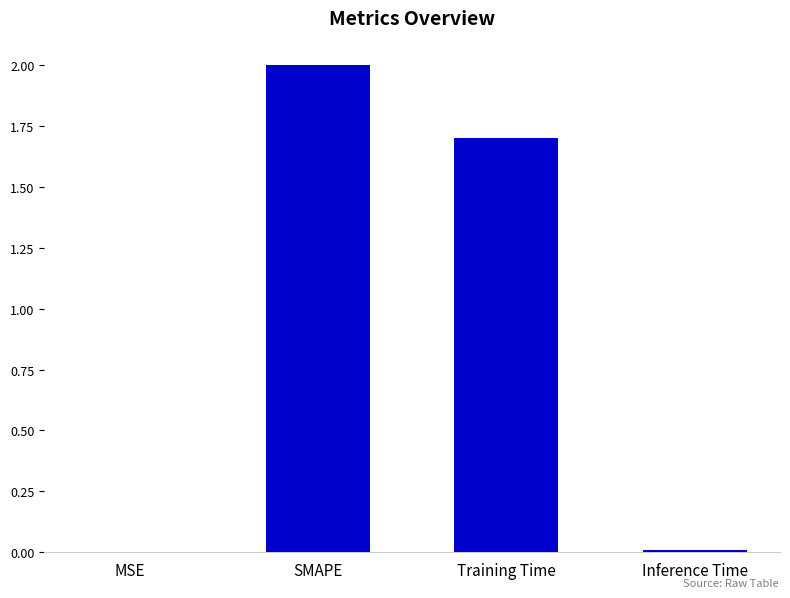

What is the sum of all values?

3.7